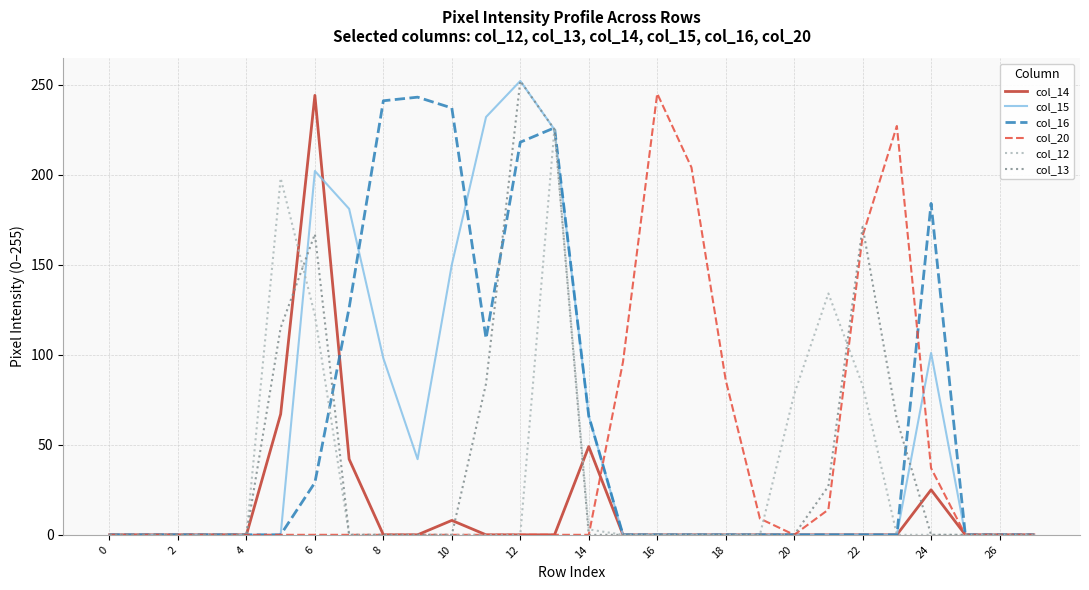

Count the number of data series in this chart.

6